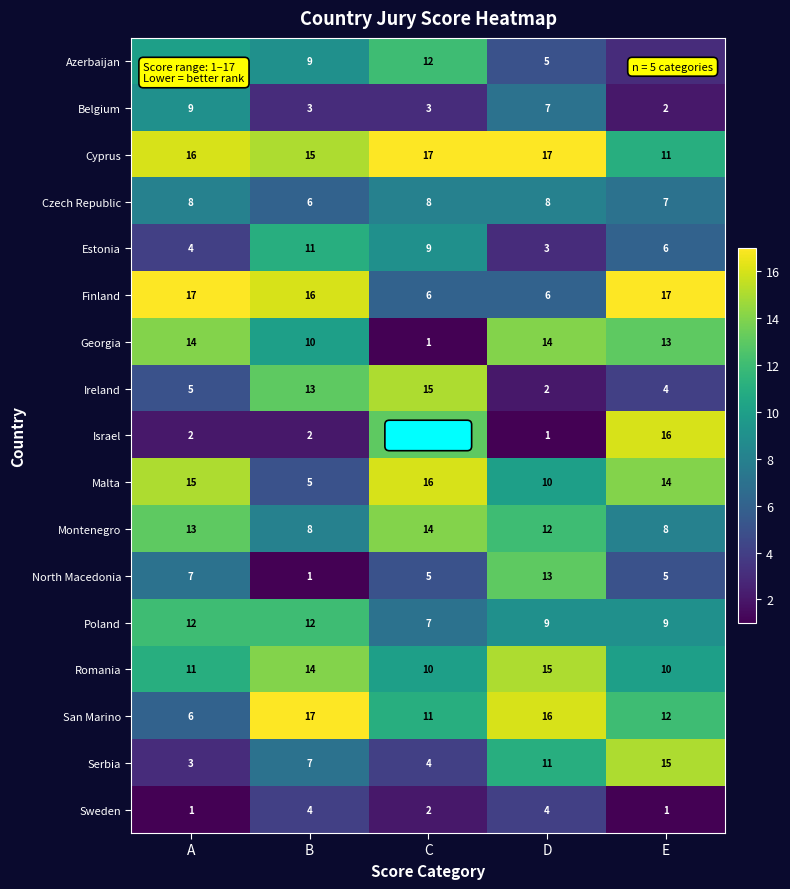

Is the value of Malta at C greater than the value of Israel at D?

Yes